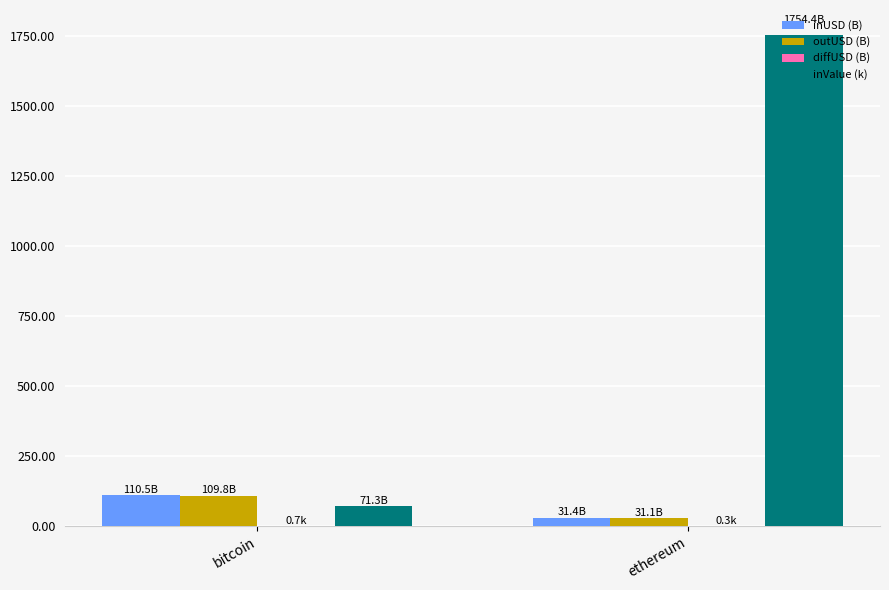

What is the sum of all outUSD (B) values?

140.9